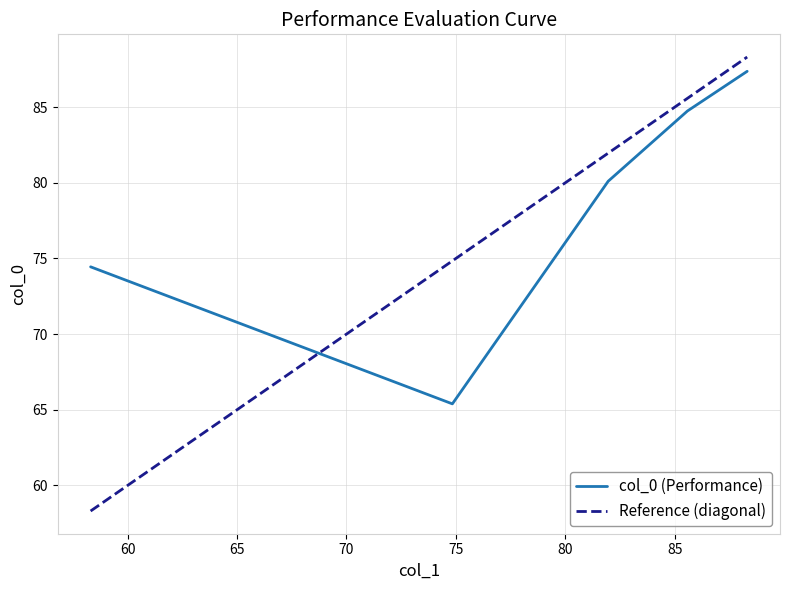

What is the value of the 5th point from the left?

87.4